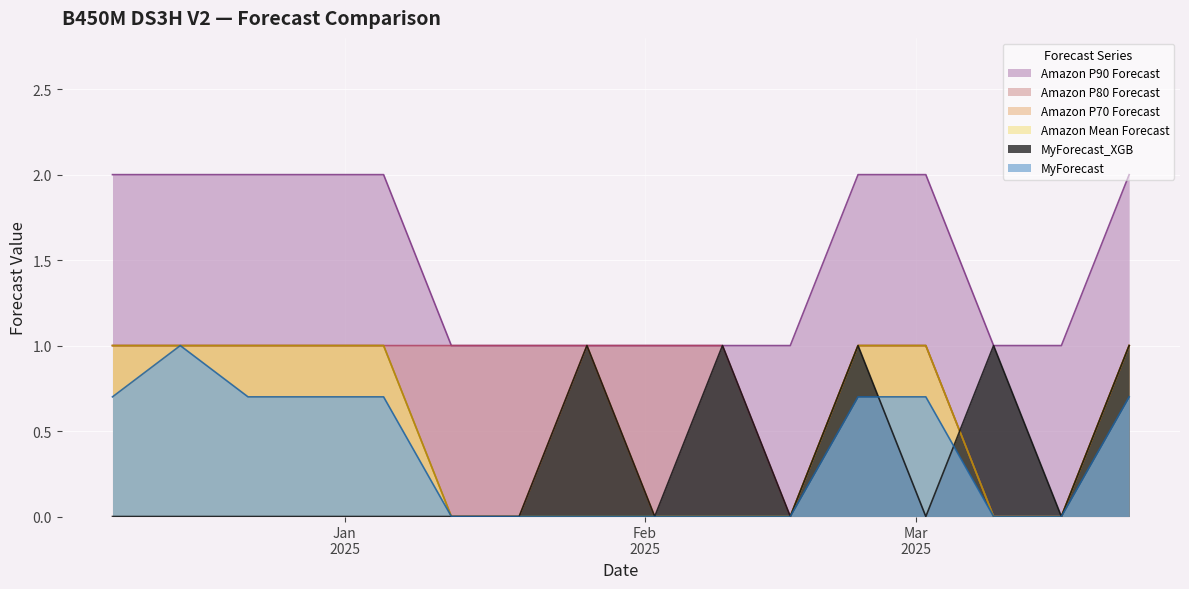

True or false: Amazon P80 Forecast has a value of 1.0 at 2024-12-22.

True